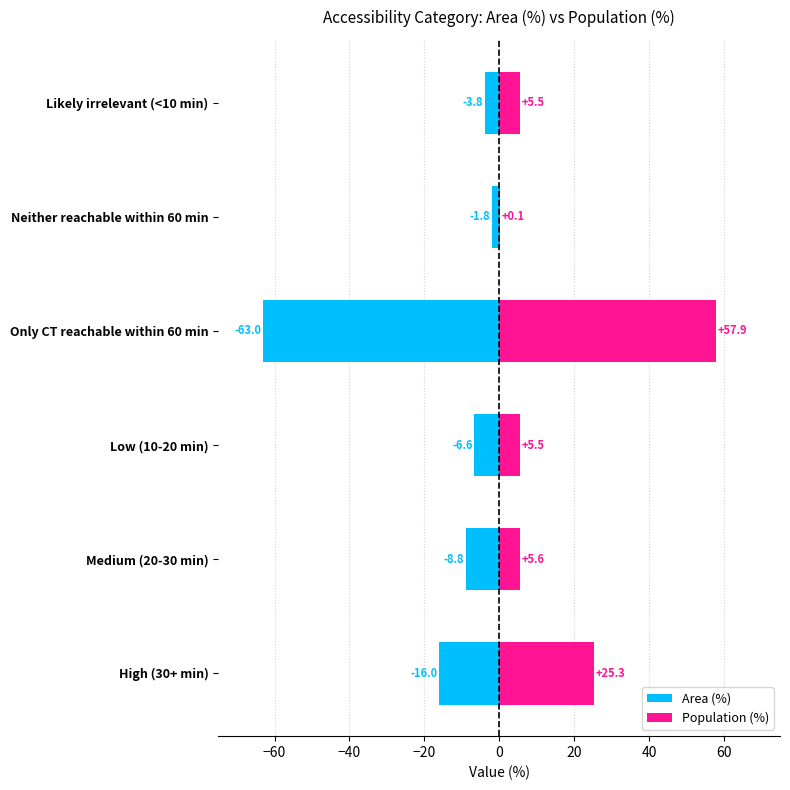

How many series are shown in this chart?

2